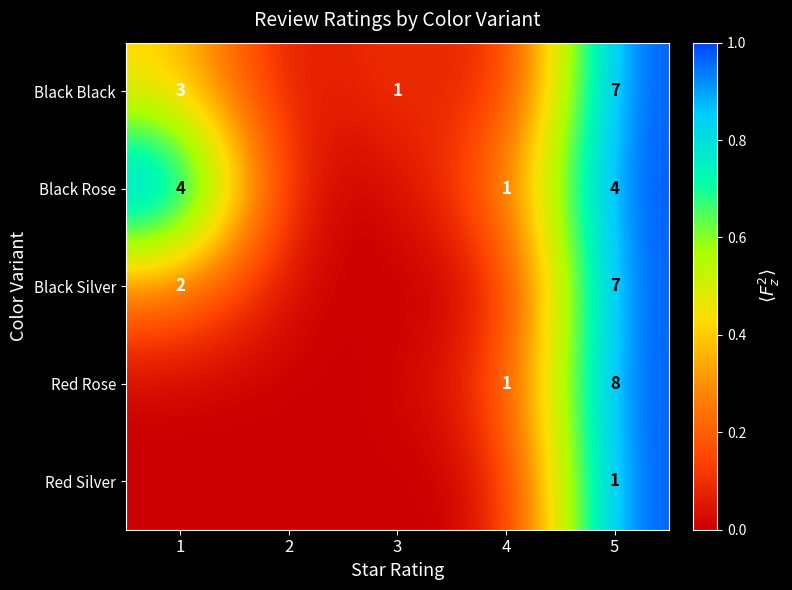

The Red Rose series shows 8 at 5. True or false?

True